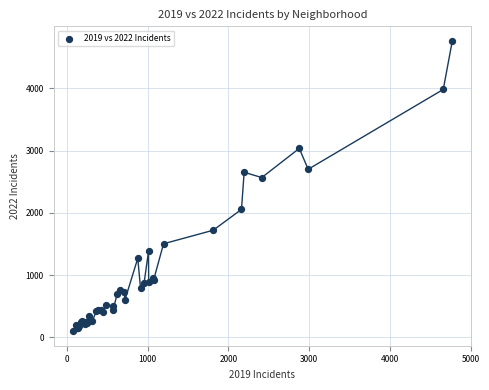

What Y value in the scatter plot is closest to 2430?

2566